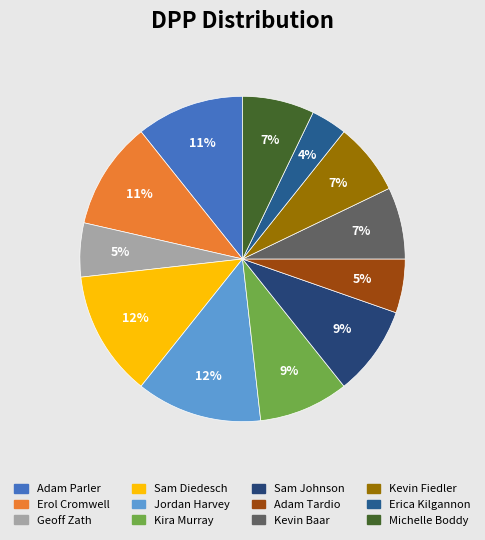

How many segments does this pie chart have?

12